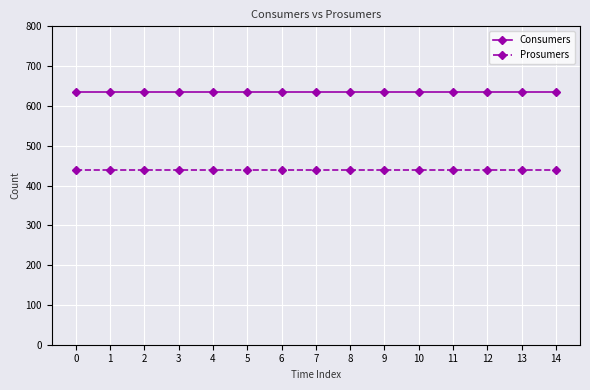

What is the value of the Prosumers point at the 3rd from the left?

440